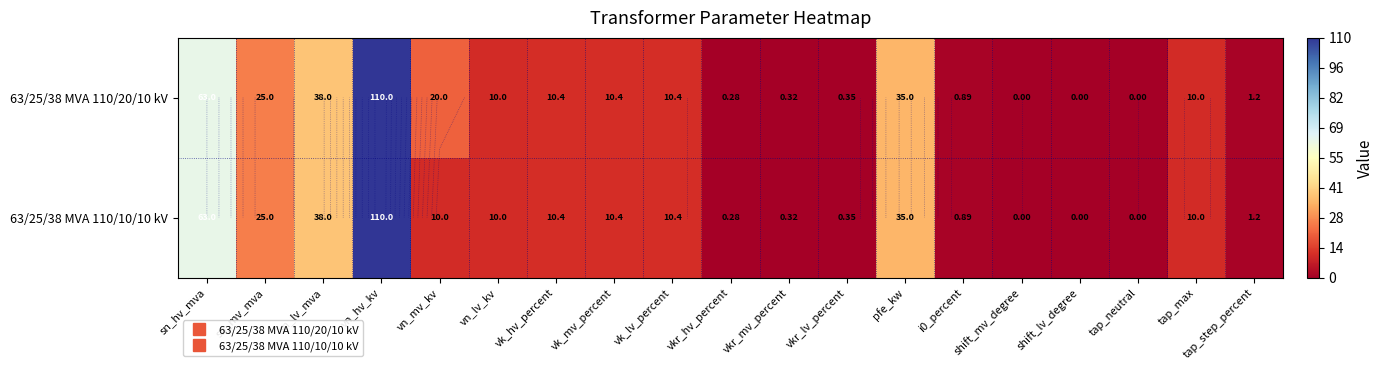

What is the difference between the maximum and second lowest values in the 63/25/38 MVA 110/10/10 kV series?

110.0